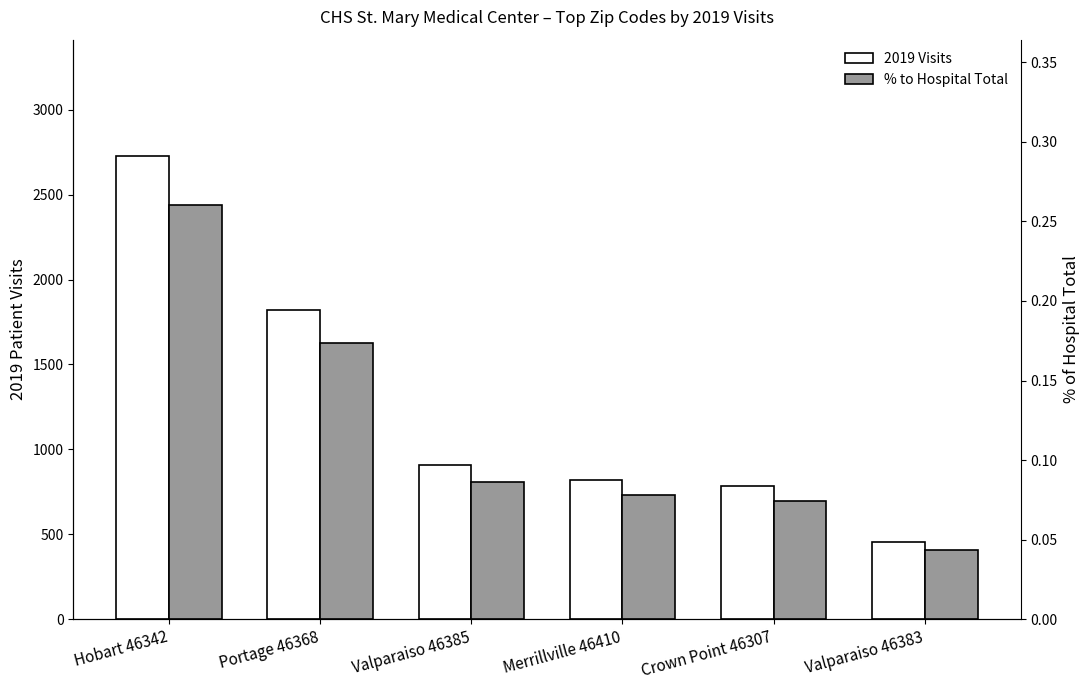

Is it true that % to Hospital Total equals 0.3 at Hobart 46342?

True